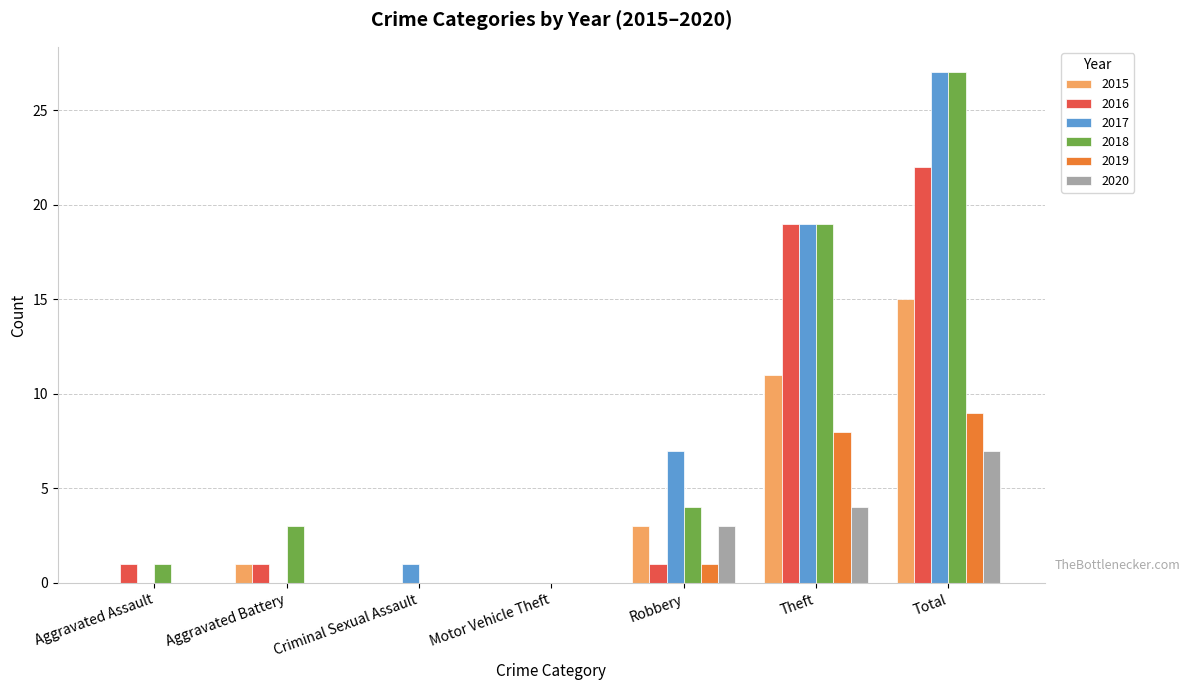

Are the bars horizontal?

No